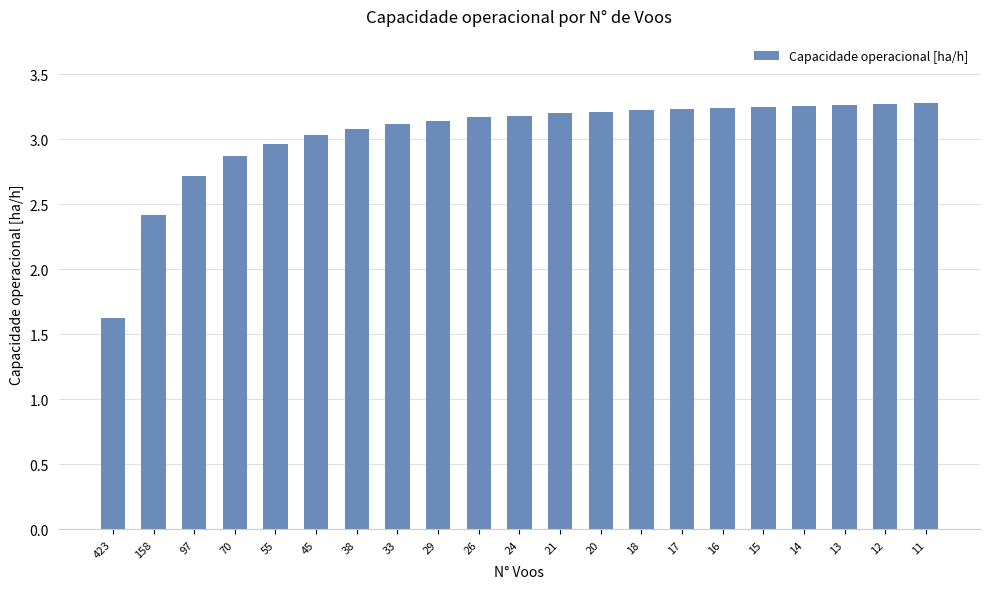

How many bars are there in total?

21